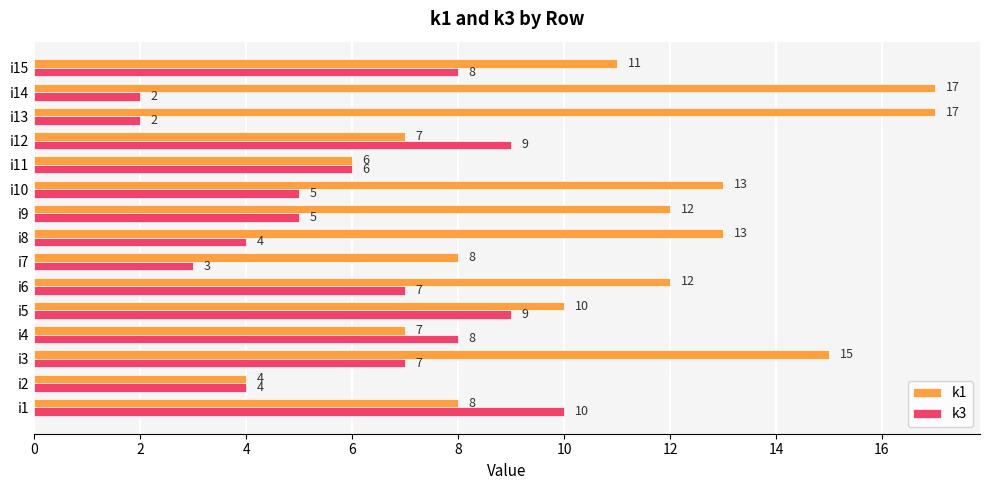

Is it true that k1 equals 6 at i11?

True